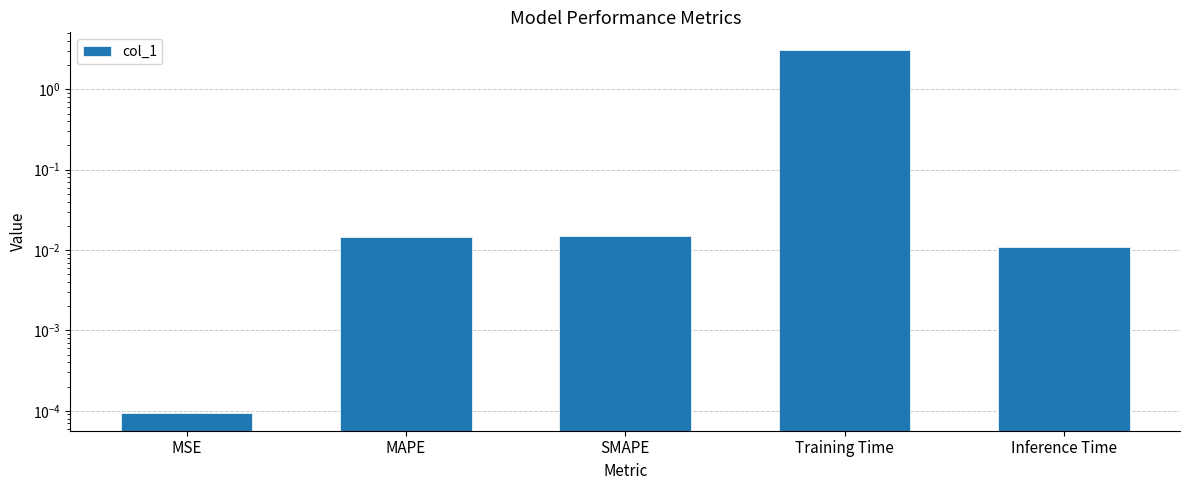

What is the sum of all values?

3.1